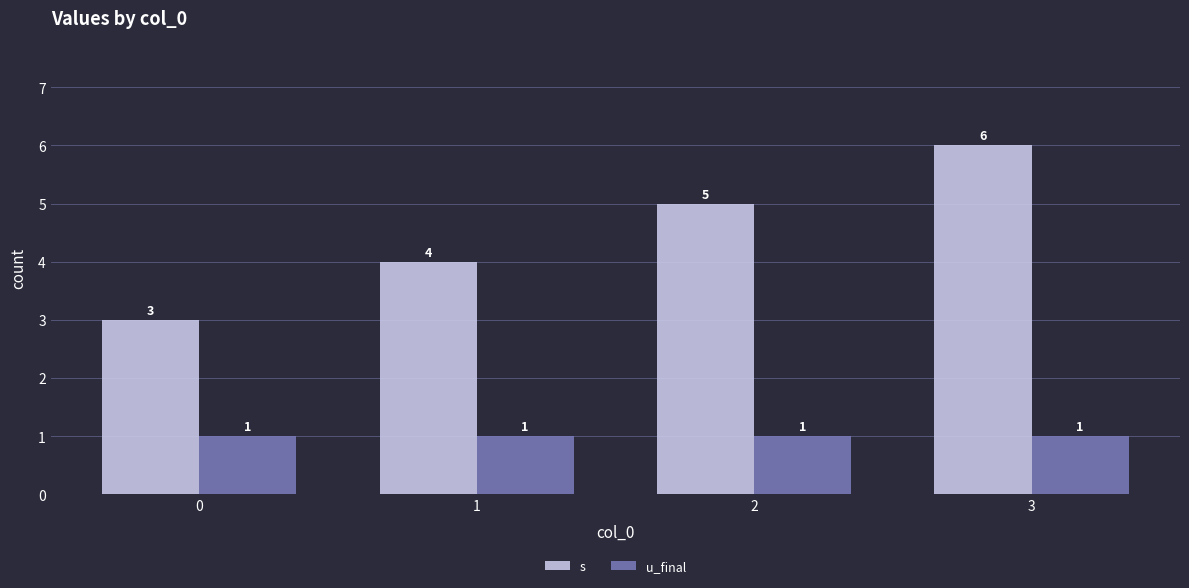

Read the s value at 0.

3